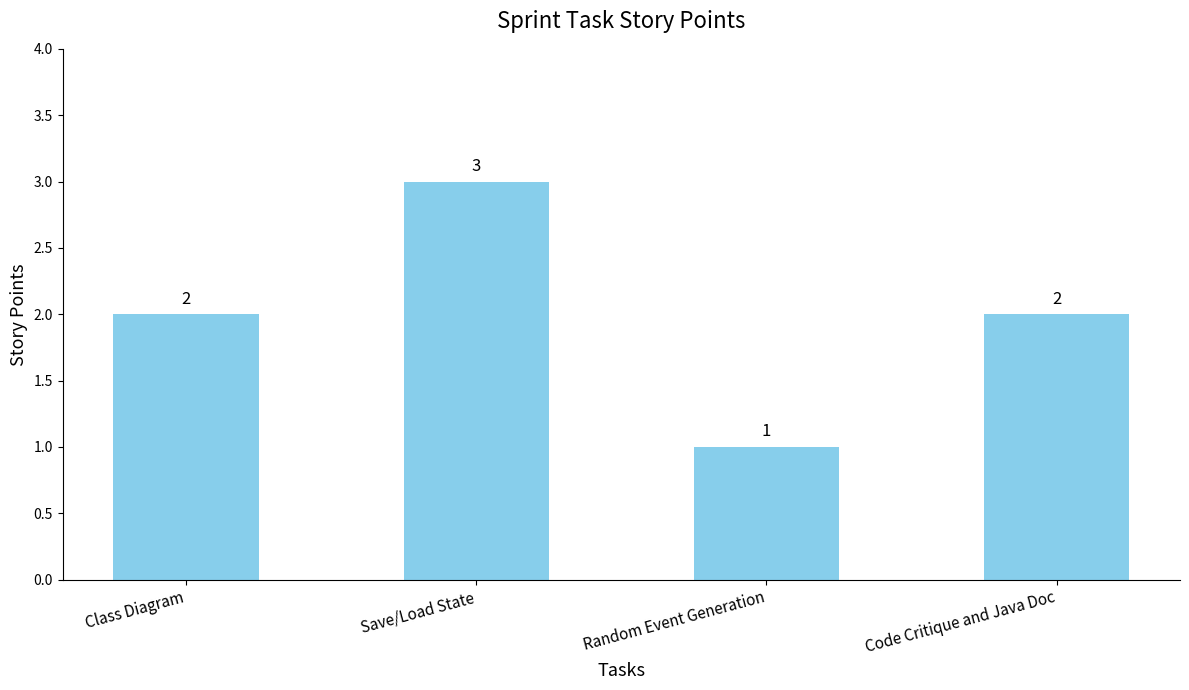

Count the values in the range 2 to 3.

3